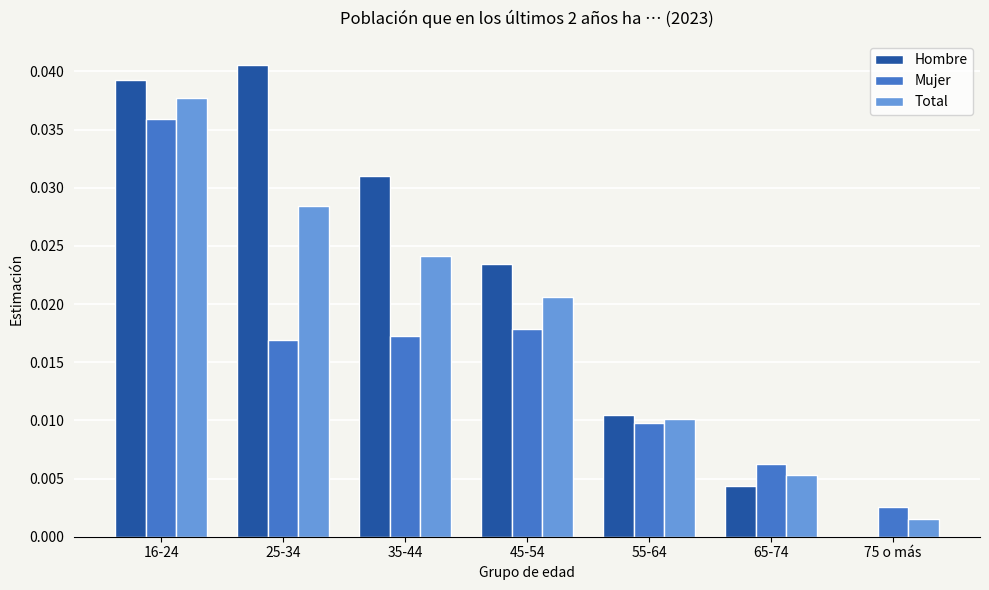

The value of Hombre at 16-24 is 0.0. True or false?

True